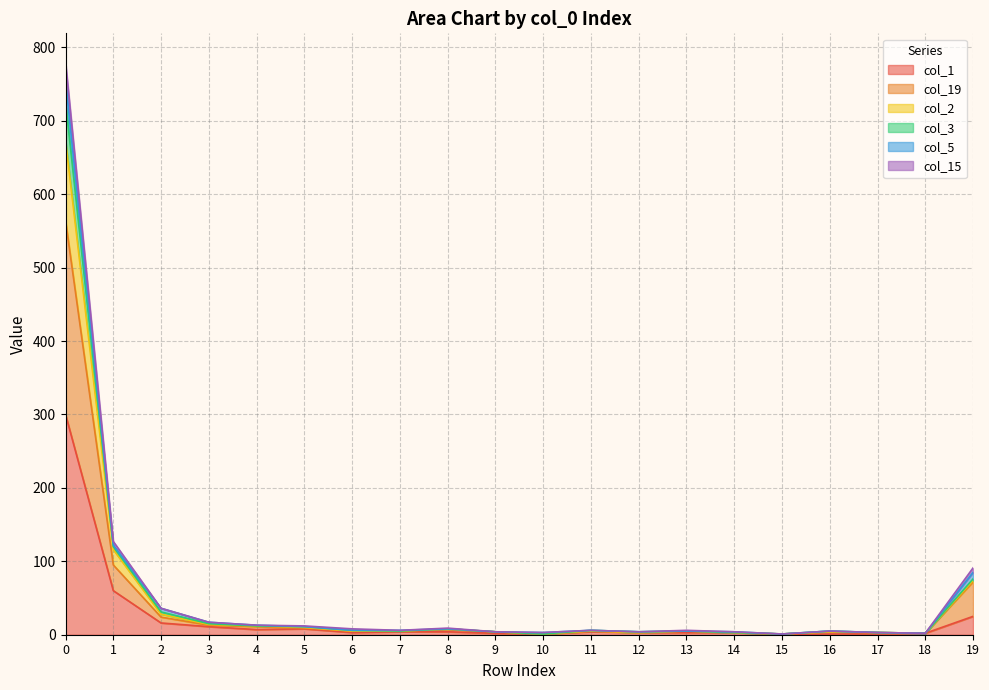

What are all the series names shown in the legend?

col_1, col_19, col_2, col_3, col_5, col_15